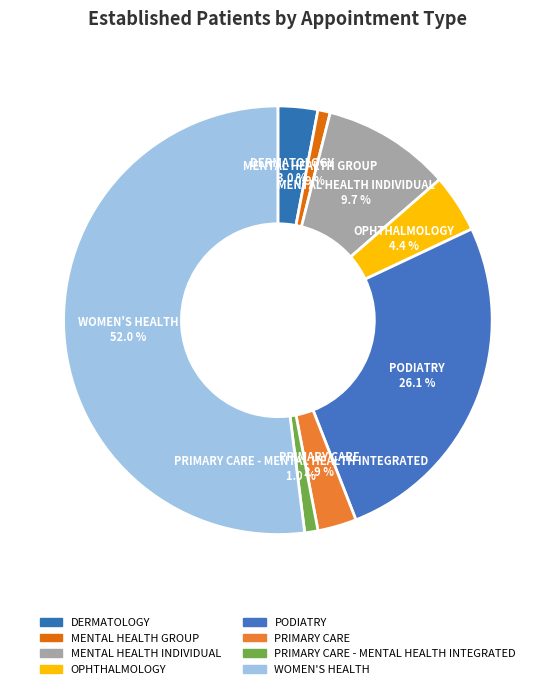

To the nearest percent, what percentage of the pie is OPHTHALMOLOGY?

4%